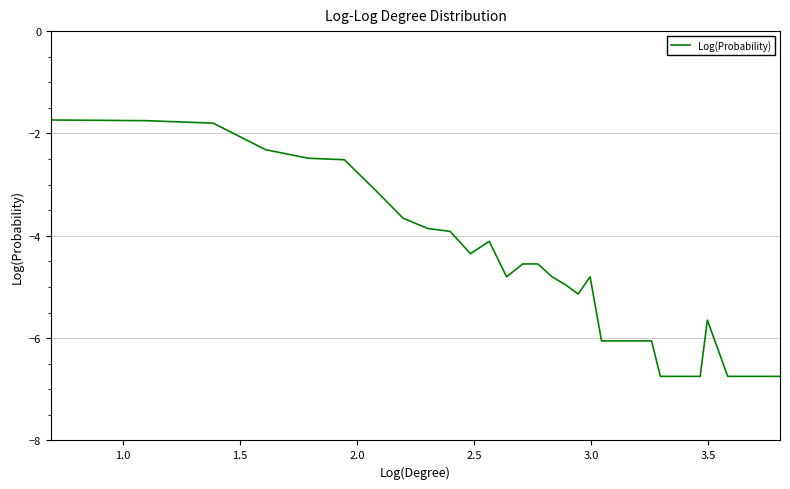

What is the difference between the maximum and minimum values?

5.0